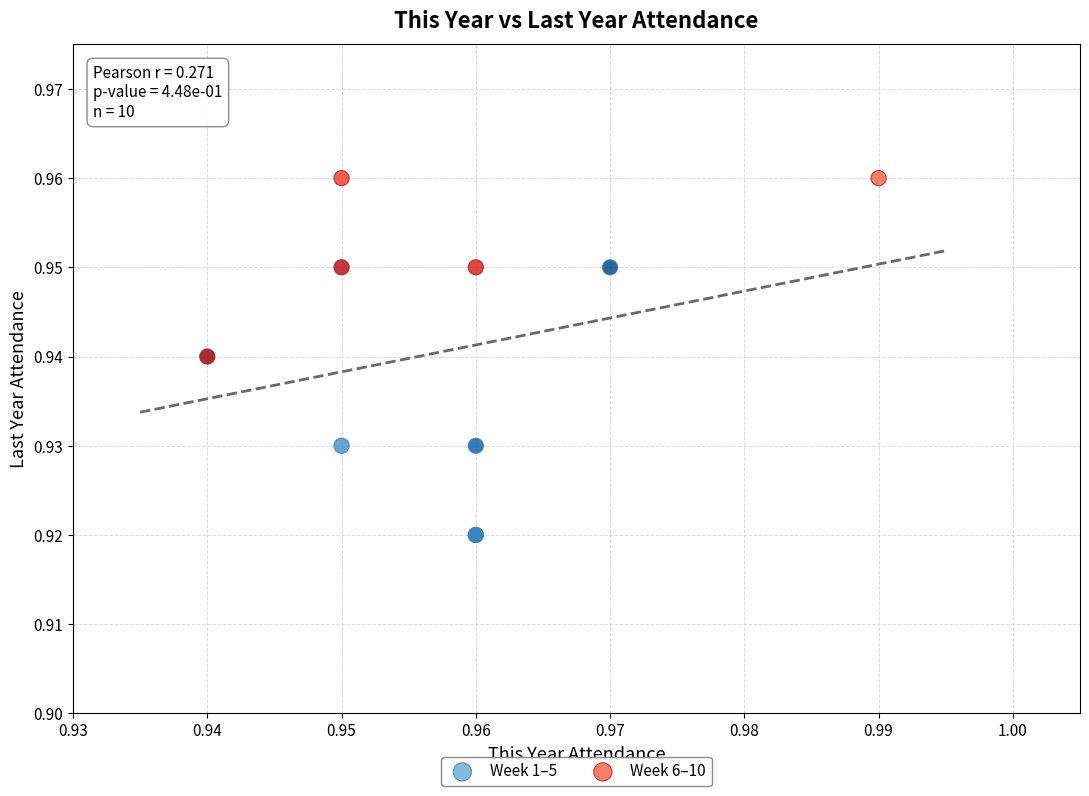

Which series contains the highest Y value?

Week 6–10